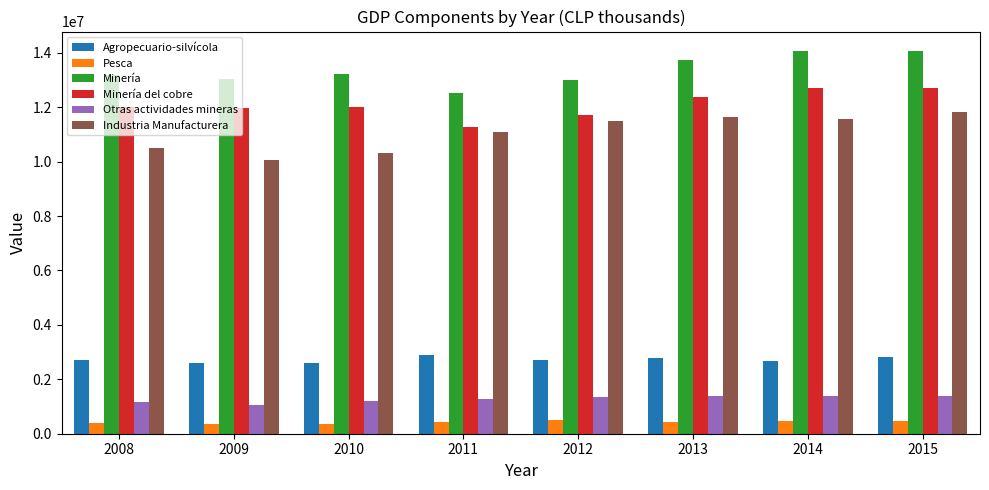

What are all the series names shown in the legend?

Agropecuario-silvícola, Pesca, Minería, Minería del cobre, Otras actividades mineras, Industria Manufacturera